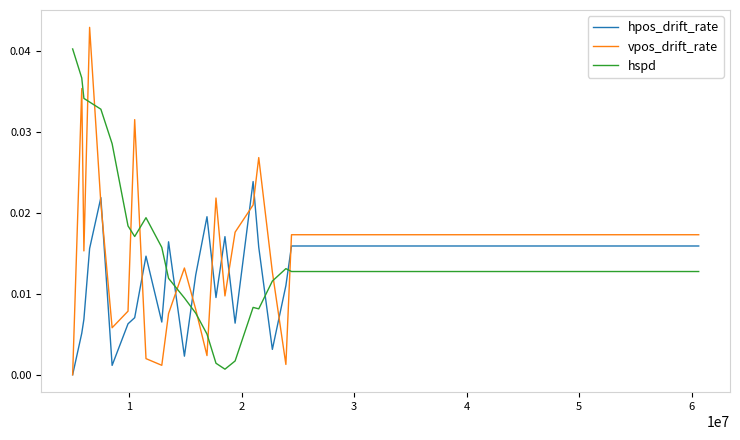

True or false: hspd and hpos_drift_rate intersect in this chart.

True